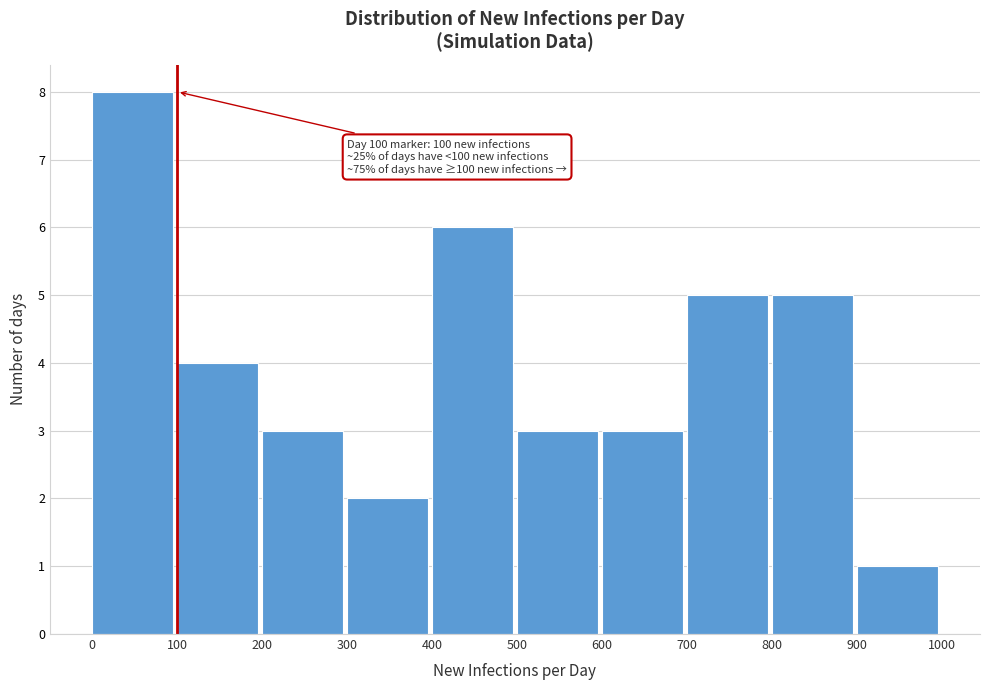

Which range on the x-axis has the tallest bar?

0 to 100